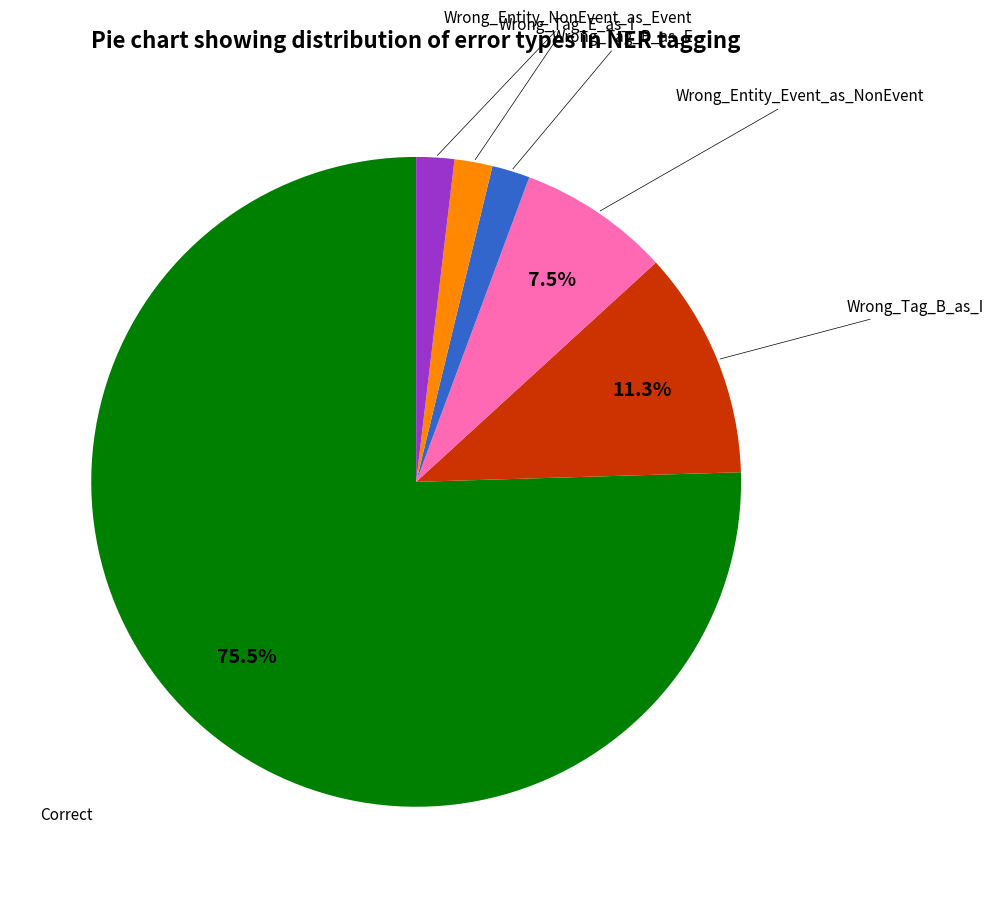

To the nearest percent, what is the average slice percentage?

17%